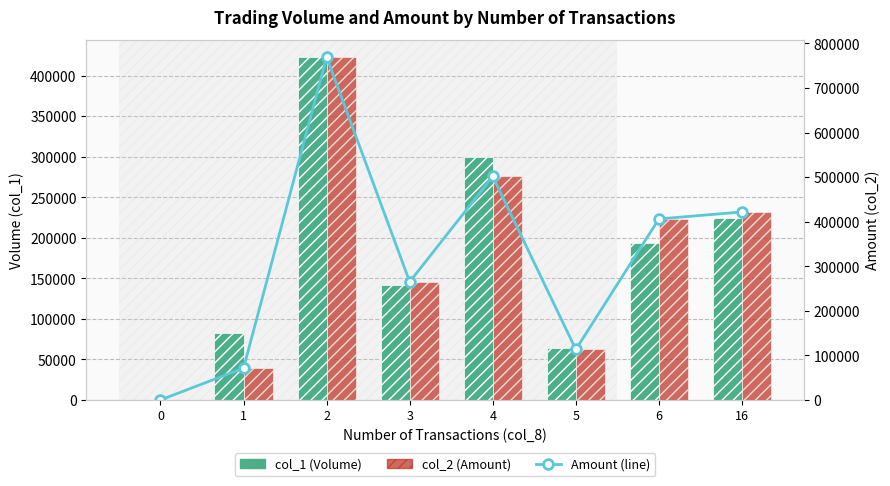

Between 5 and 6, which is larger?

6